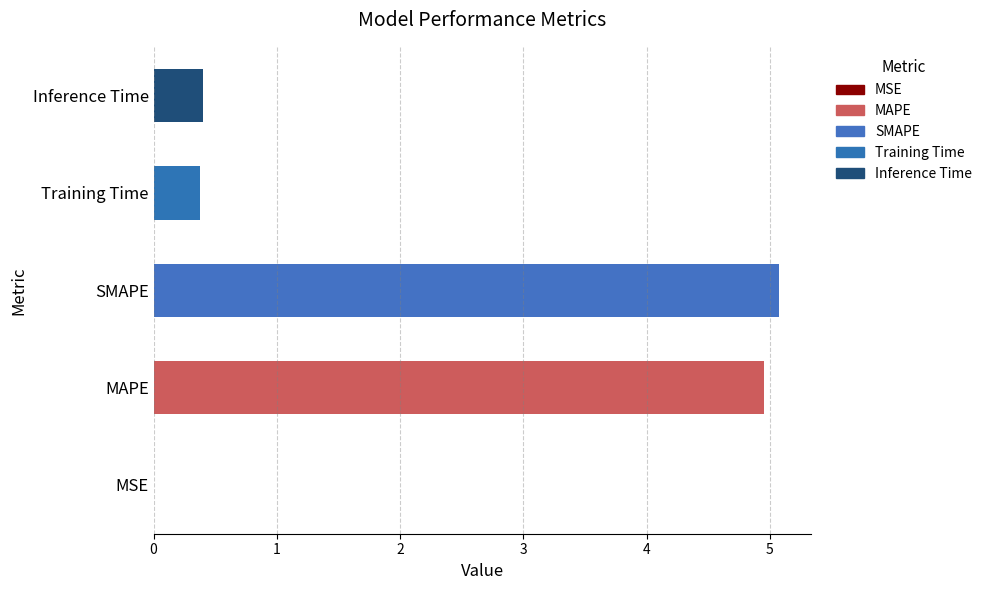

Between SMAPE and MSE, which is larger?

SMAPE